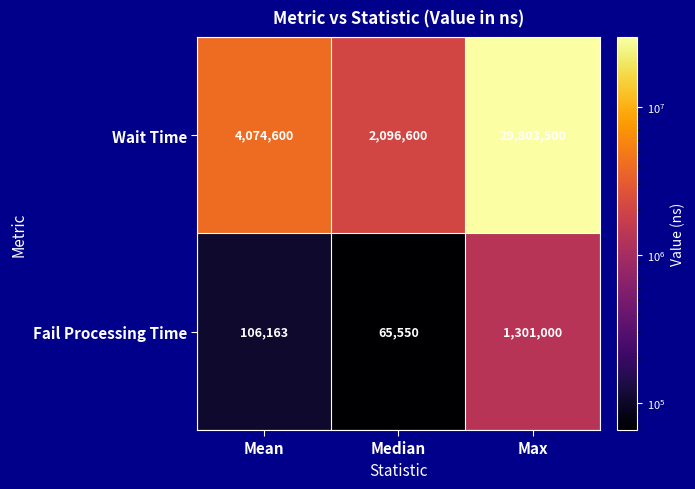

Is it true that Fail Processing Time equals 106247 at Median?

False